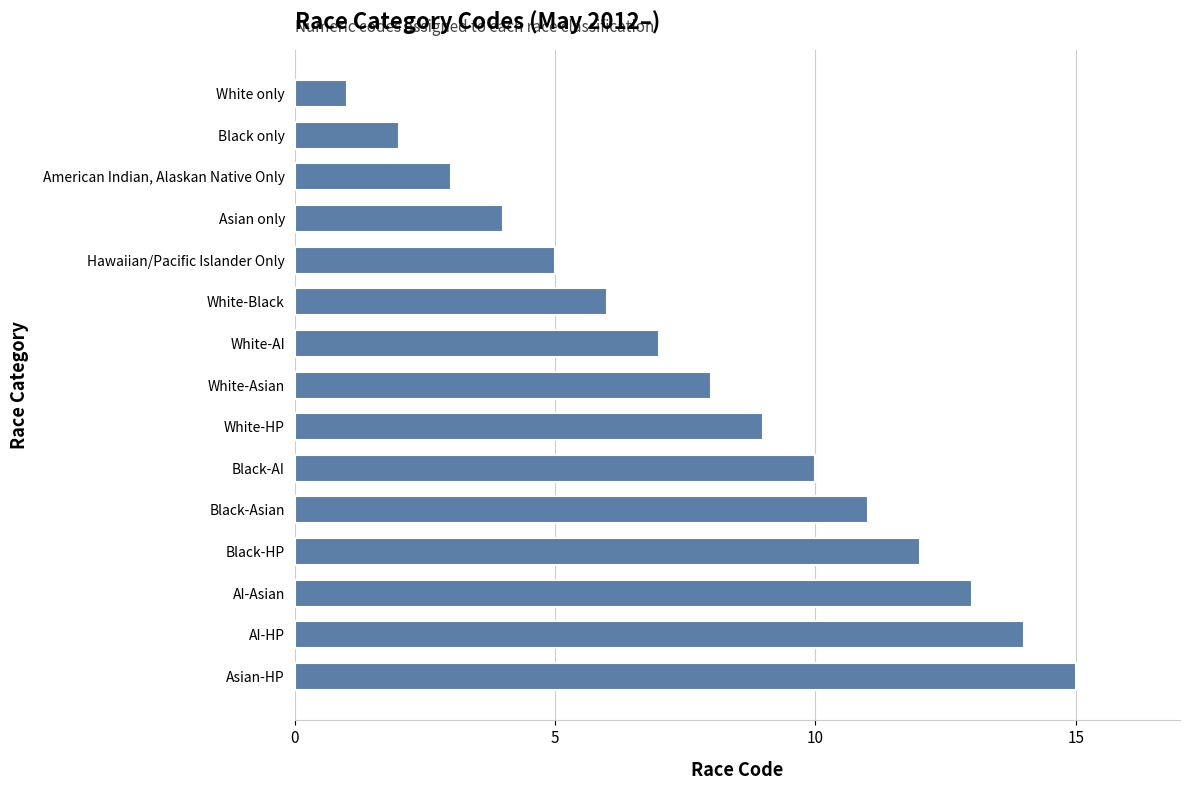

At which category does the chart reach its peak across all series?

Asian-HP